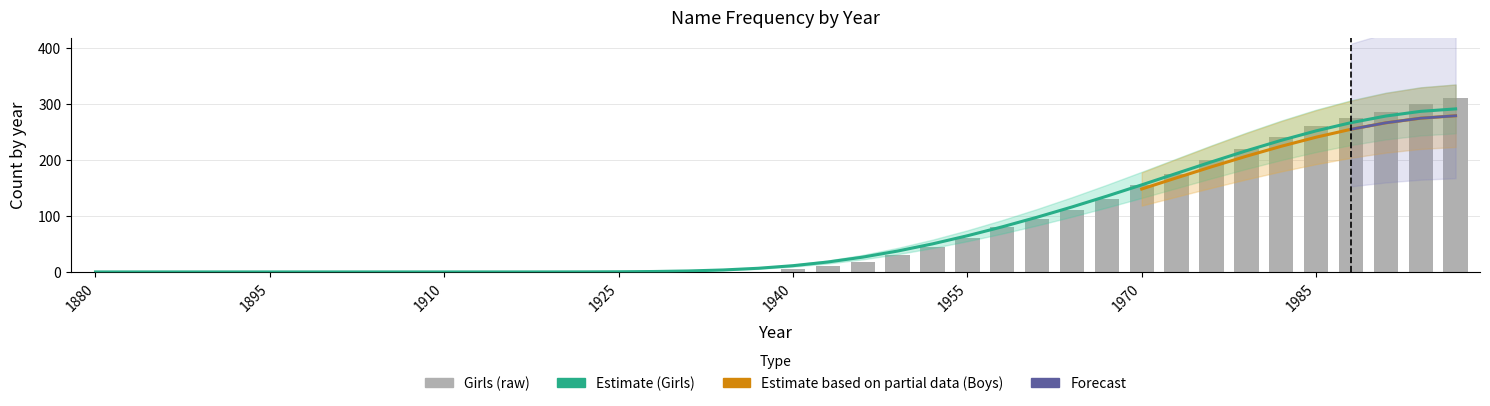

What is the difference between the maximum and minimum values in the Girls series?

310.0